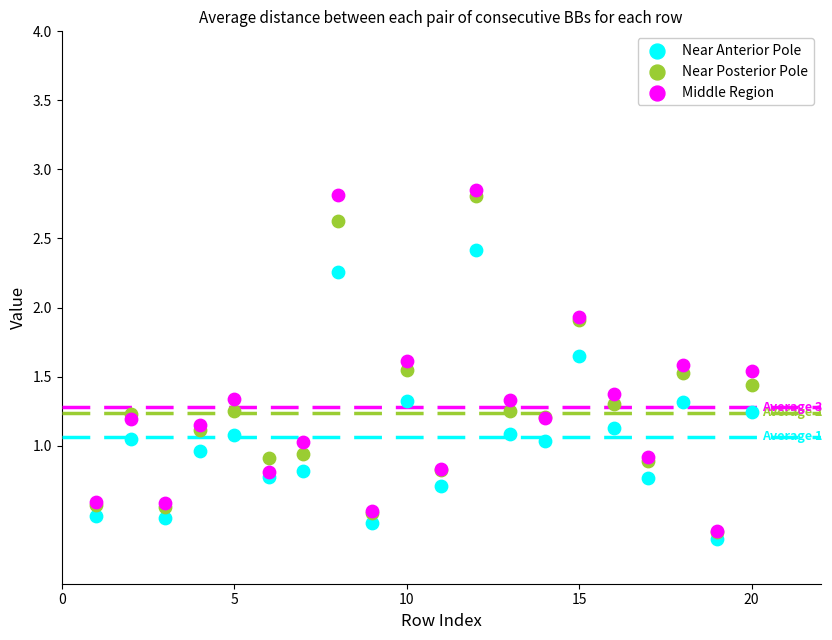

What are all the series names shown in the legend?

Near Anterior Pole, Near Posterior Pole, Middle Region